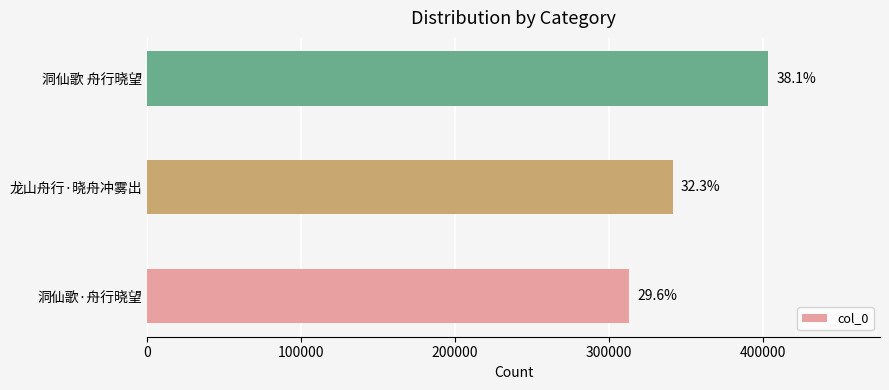

Does the chart contain any negative values?

No